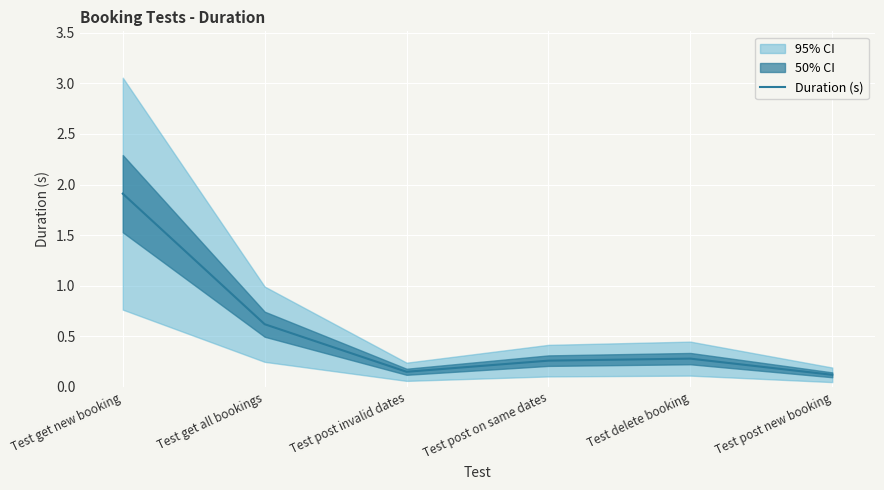

List the labels in order of value, largest first.

Test get new booking, Test get all bookings, Test delete booking, Test post on same dates, Test post invalid dates, Test post new booking